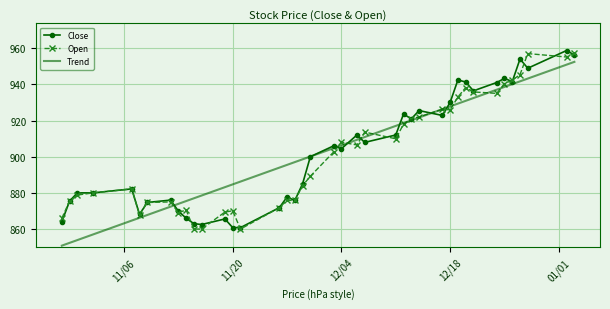

What is the sum of all Close values?

36088.4